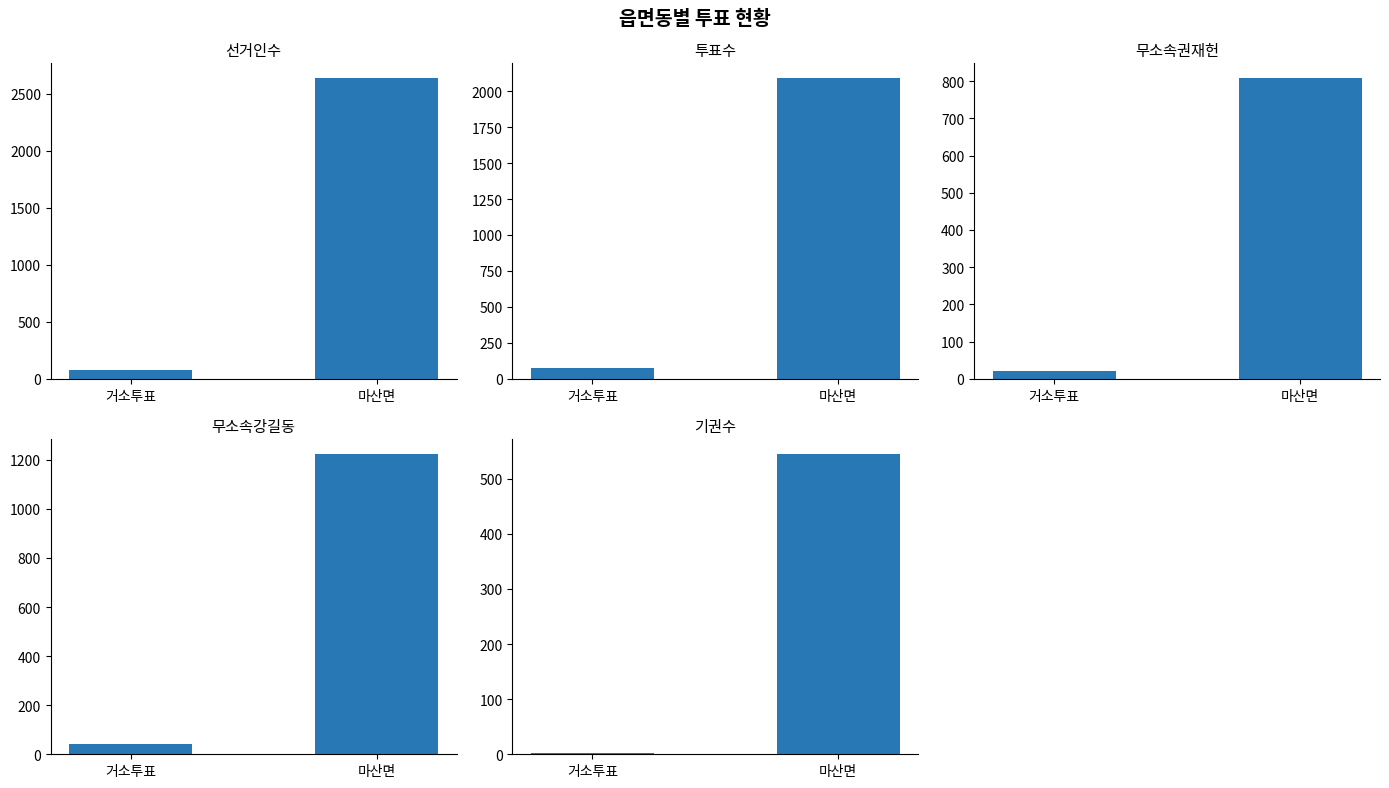

At which category does the chart reach its peak across all series?

마산면